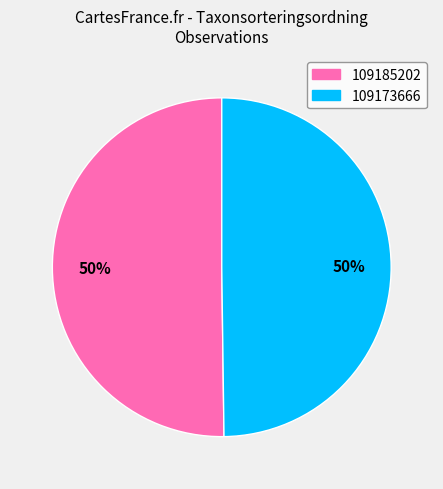

Is the sum of 109173666 and 109185202 greater than half?

Yes